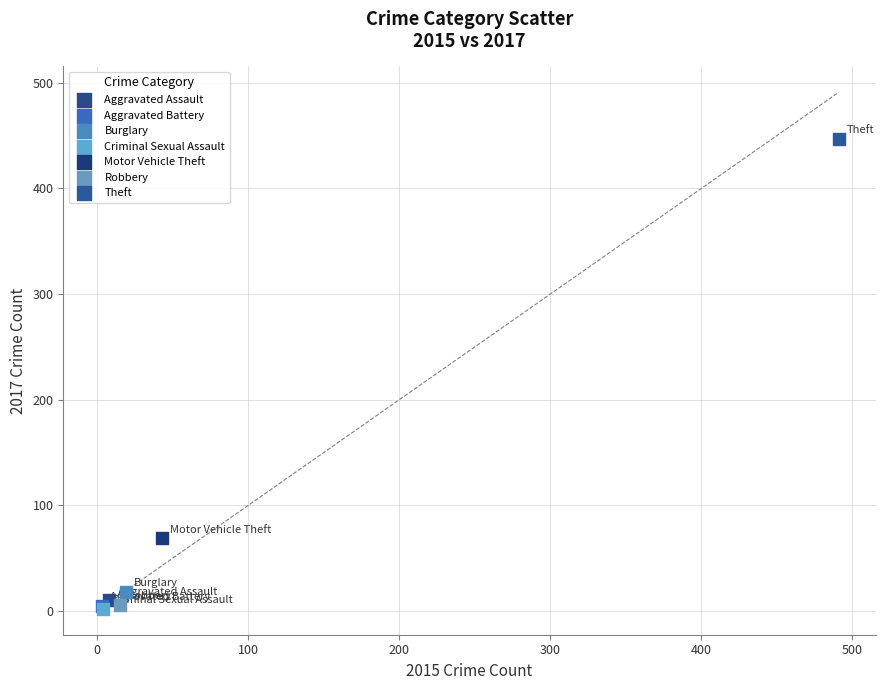

What are all the series names shown in the legend?

Aggravated Assault, Aggravated Battery, Burglary, Criminal Sexual Assault, Motor Vehicle Theft, Robbery, Theft